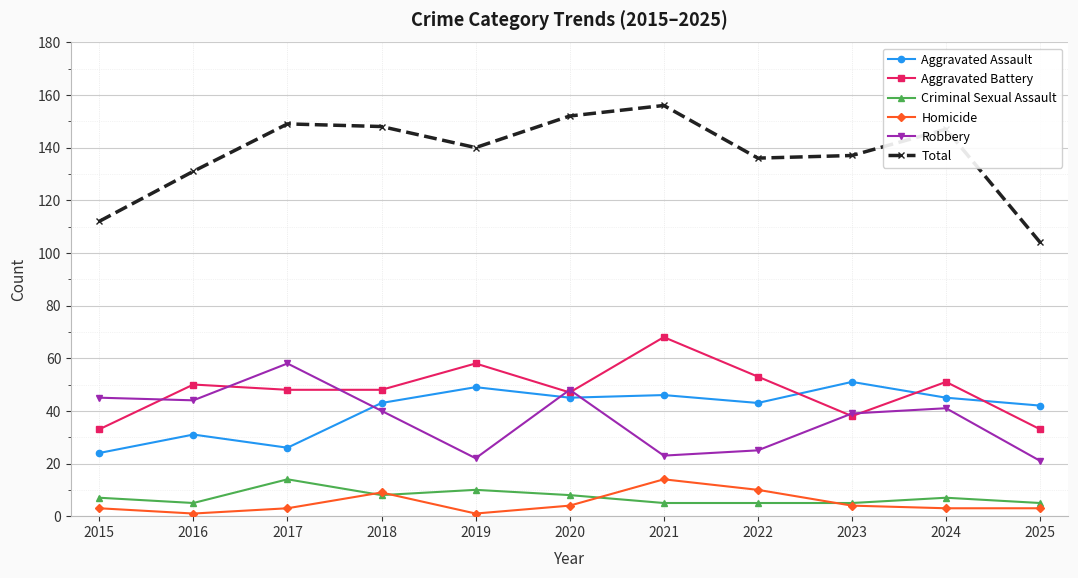

The Robbery series shows 103 at 2017. True or false?

False